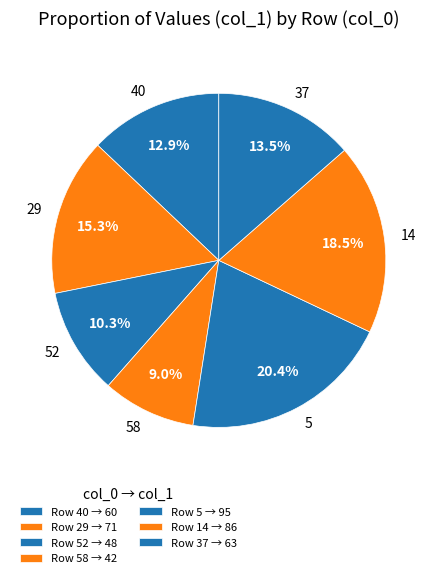

Does 58 represent more than half of the total?

No